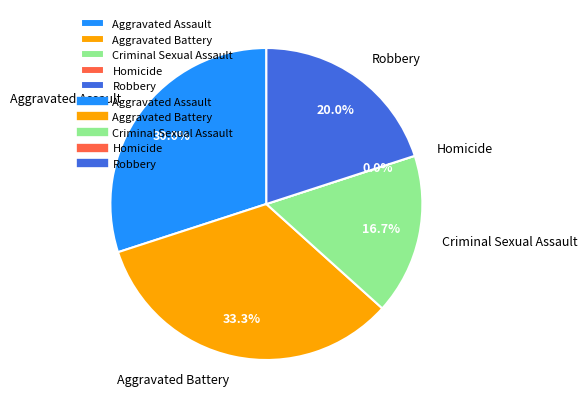

What is the ratio of the value at Criminal Sexual Assault to the value at Aggravated Battery?

0.5